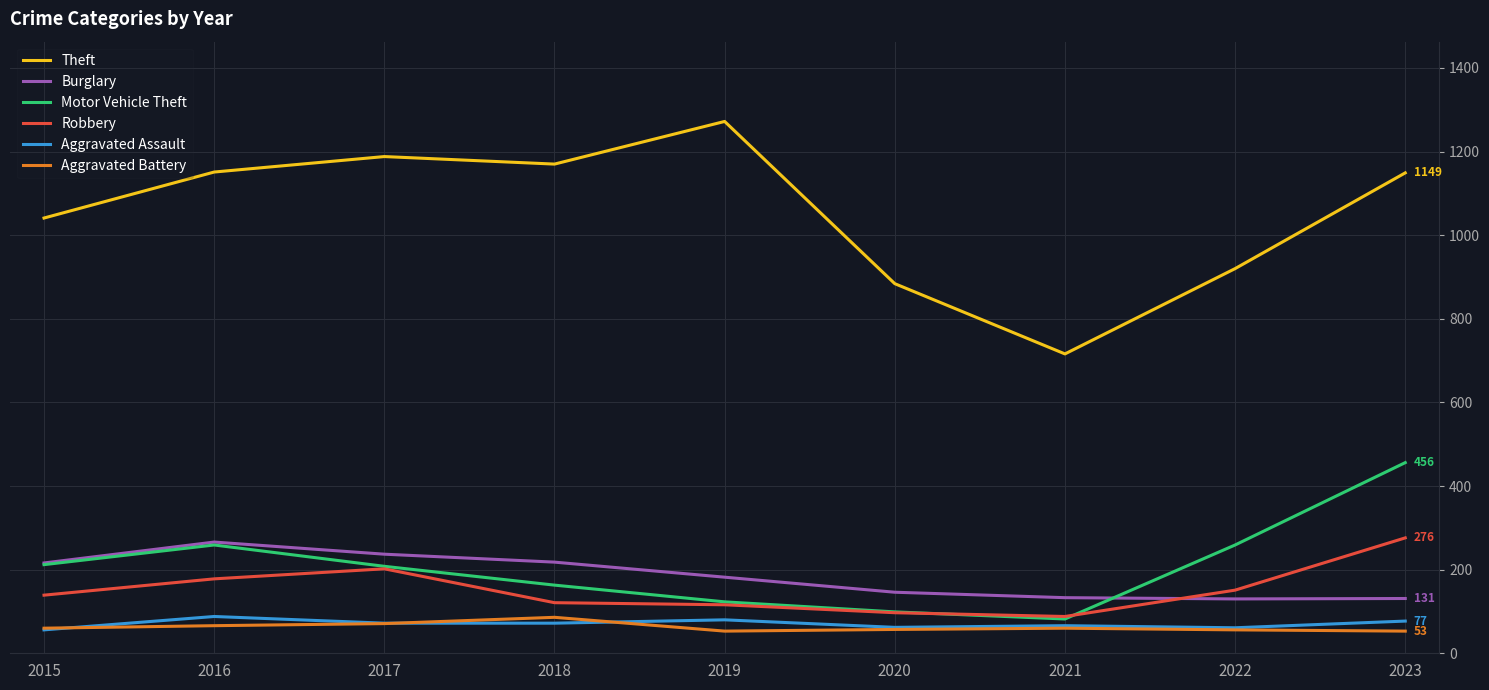

What are all the series names shown in the legend?

Theft, Burglary, Motor Vehicle Theft, Robbery, Aggravated Assault, Aggravated Battery